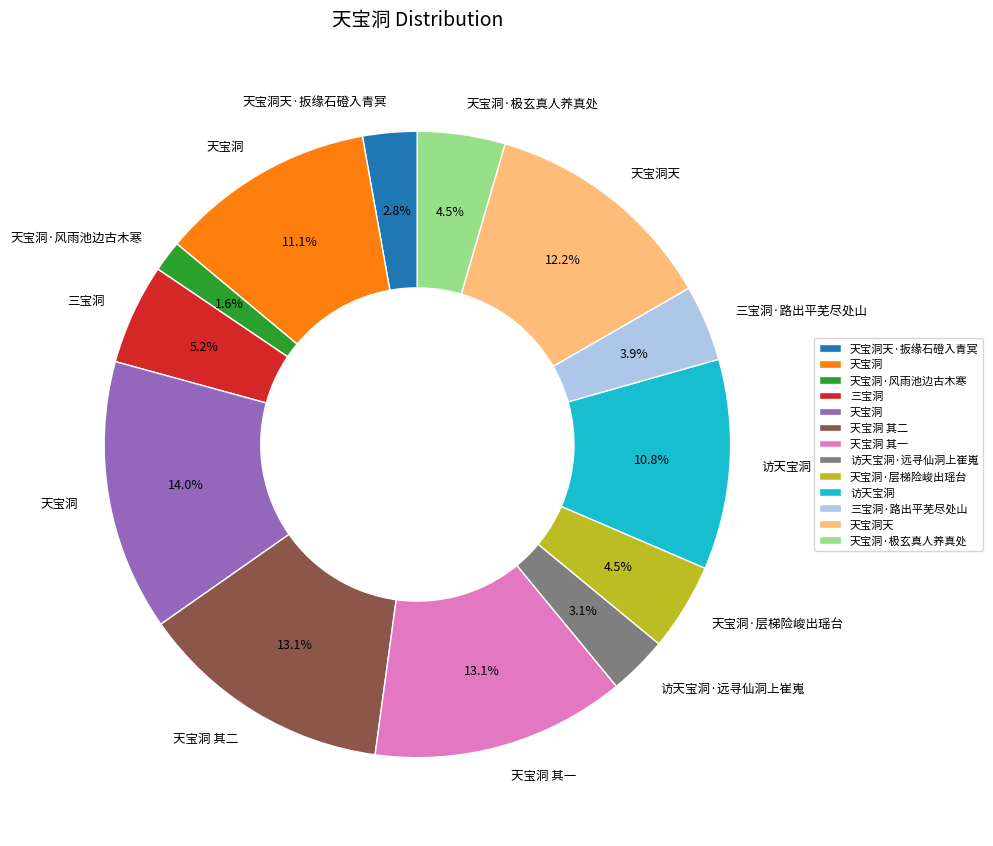

Is there any slice that represents more than half of the pie?

No